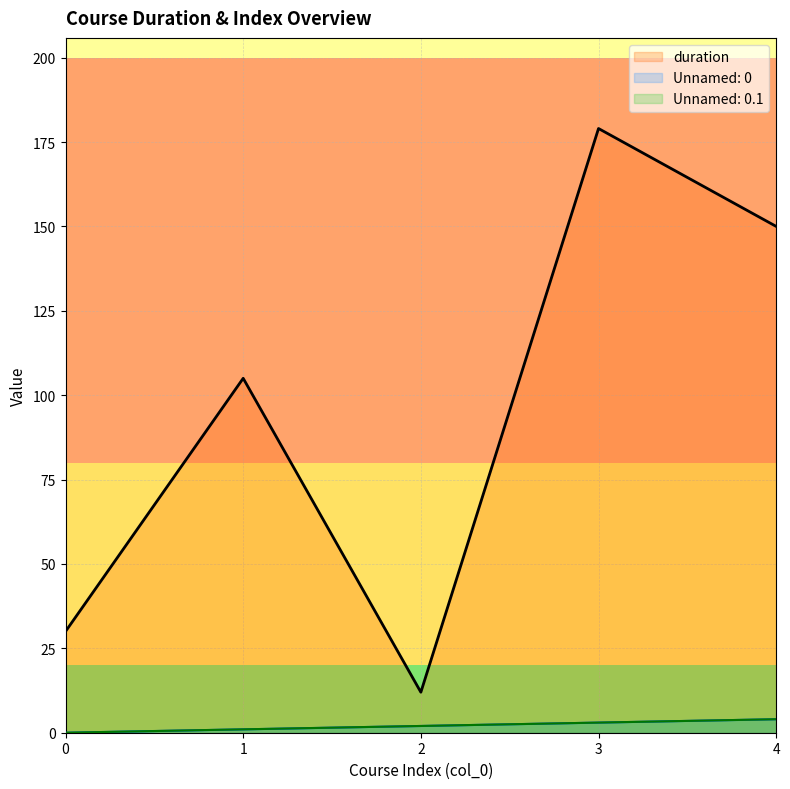

List the labels in order of Unnamed: 0 value, smallest first.

0, 1, 2, 3, 4